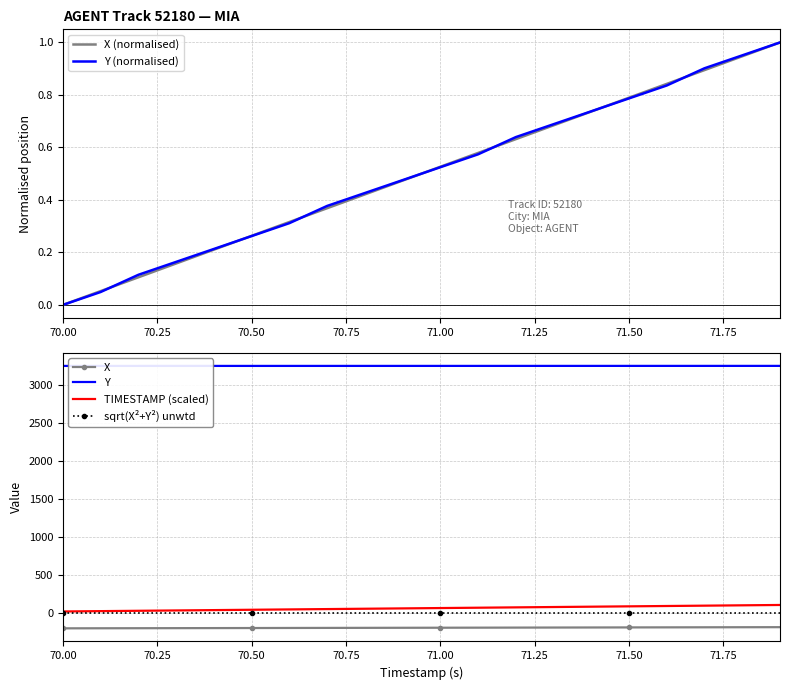

At how many categories does at least one series exceed 2246?

20